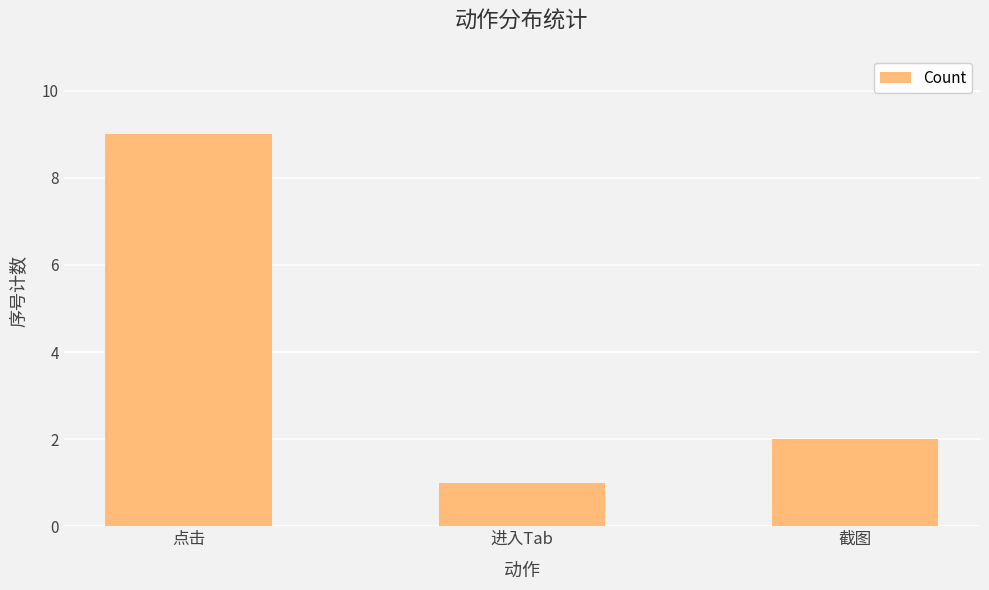

What is the smallest value displayed?

1